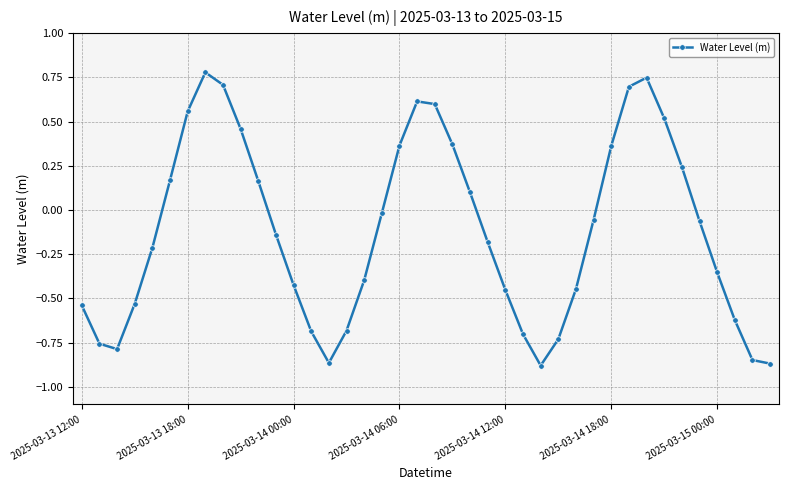

What is the difference between the maximum and minimum values?

1.7